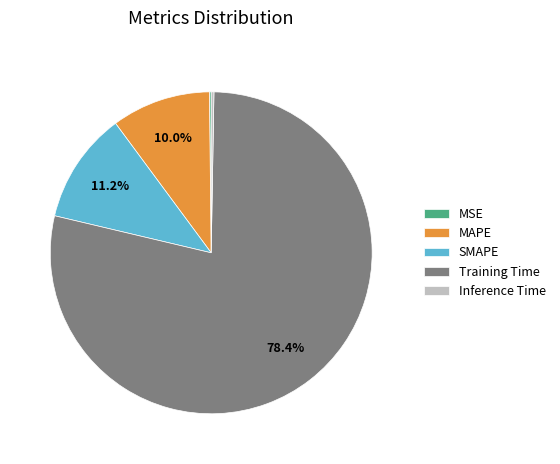

Which has a higher value, SMAPE or MAPE?

SMAPE